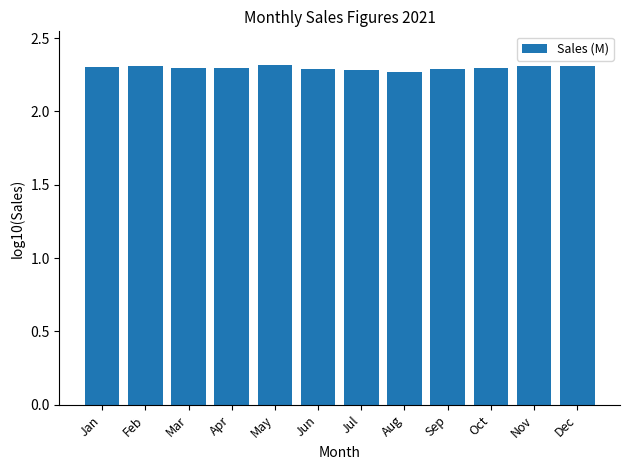

The chart shows a value of 3.7 at Dec. True or false?

False